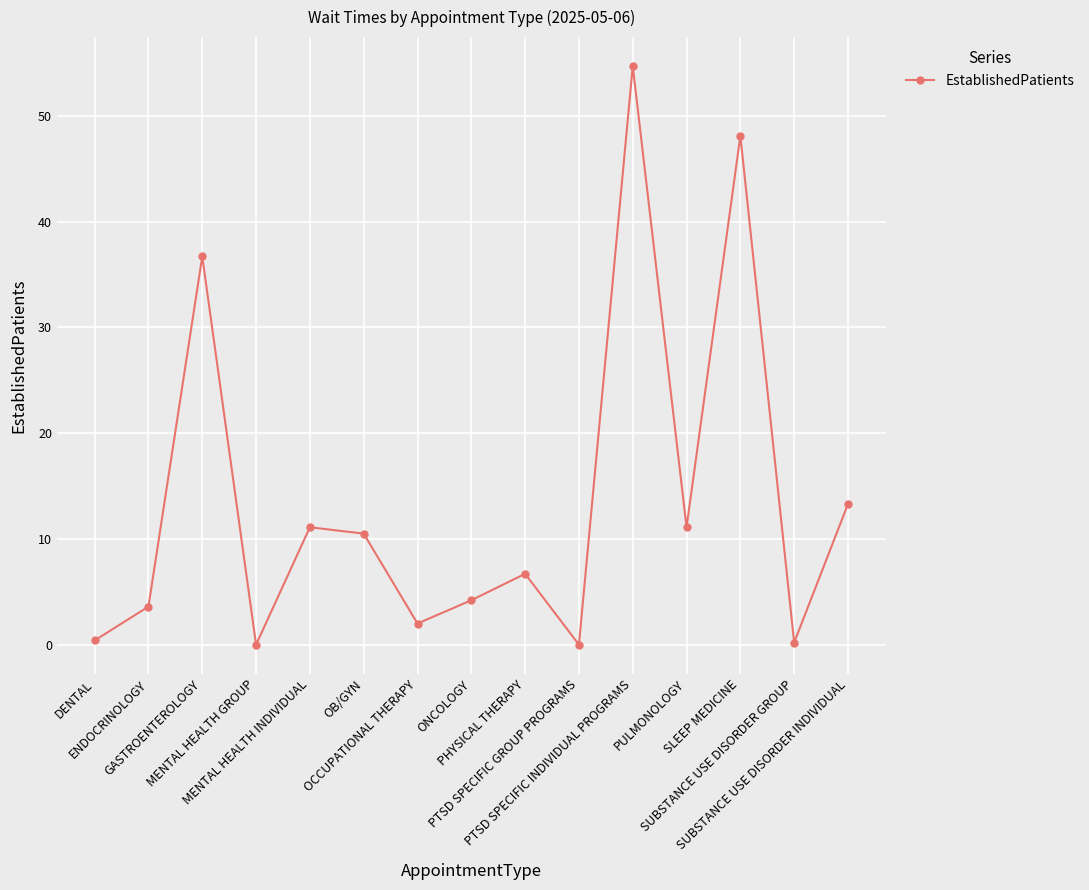

Count the number of categories in the chart.

15